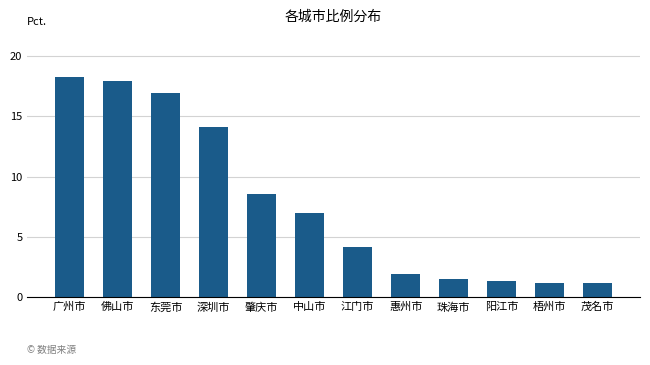

What is the label of the 8th bar from the right?

肇庆市